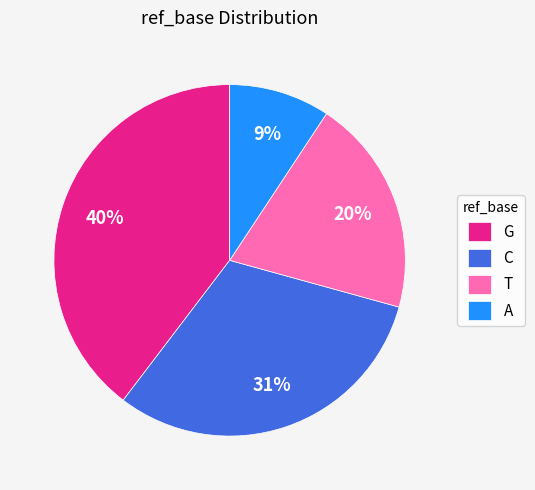

Does A represent more than half of the total?

No